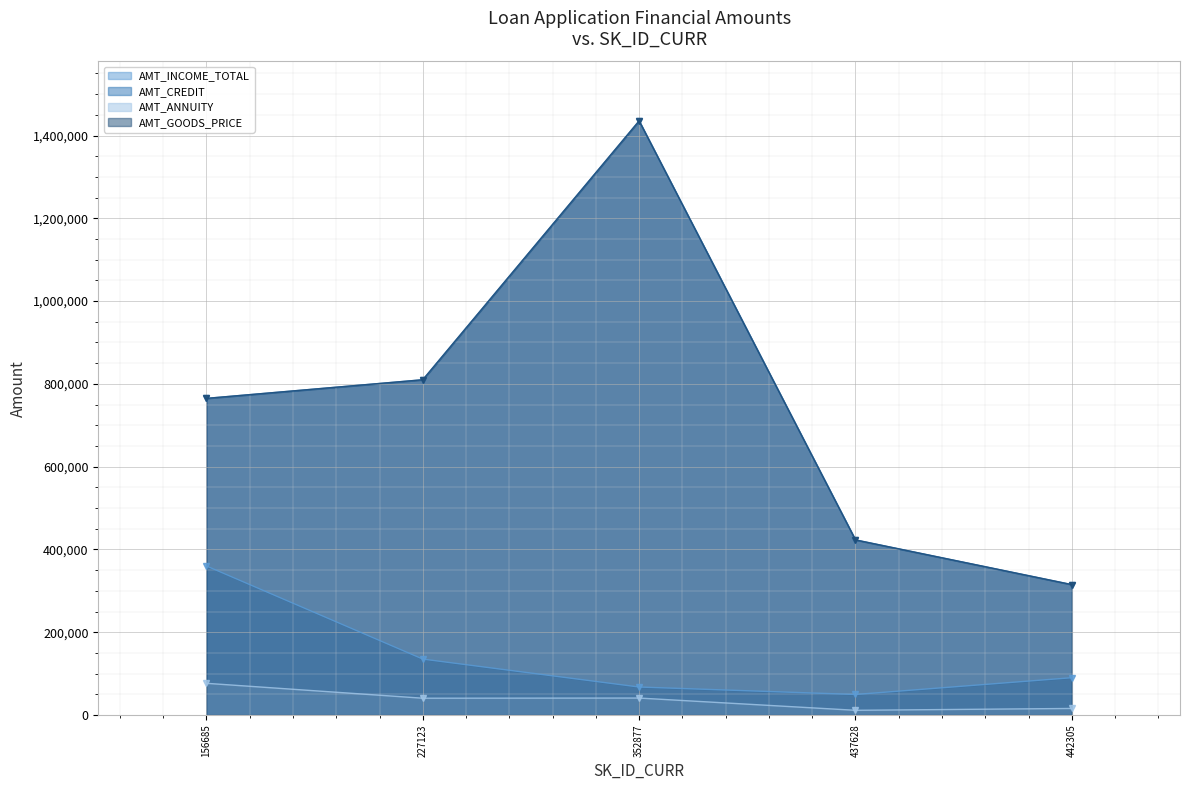

True or false: AMT_INCOME_TOTAL and AMT_CREDIT intersect in this chart.

False